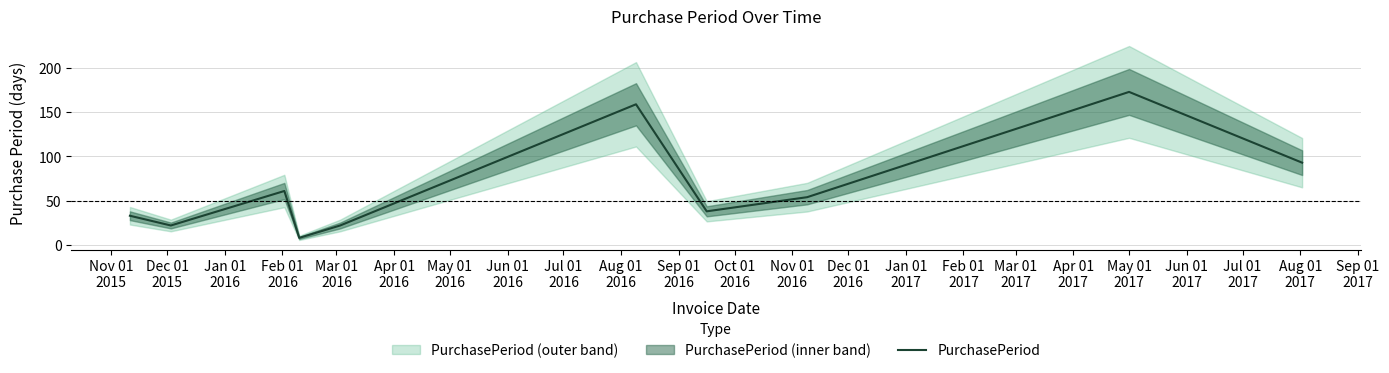

What position from the left is Jan 01
2016?

3